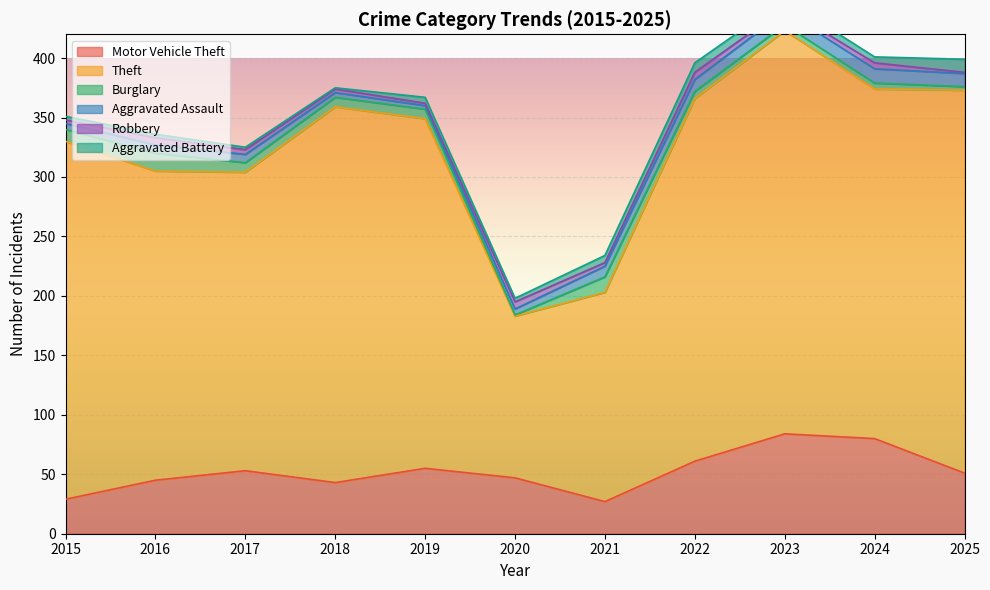

True or false: Motor Vehicle Theft has a value of 24 at 2019.

False